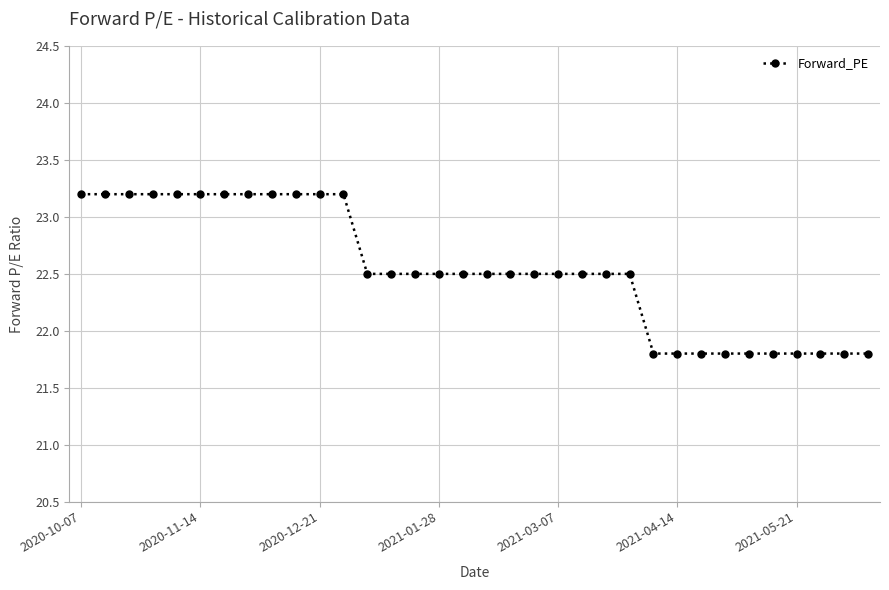

How many data points are less than 22?

10